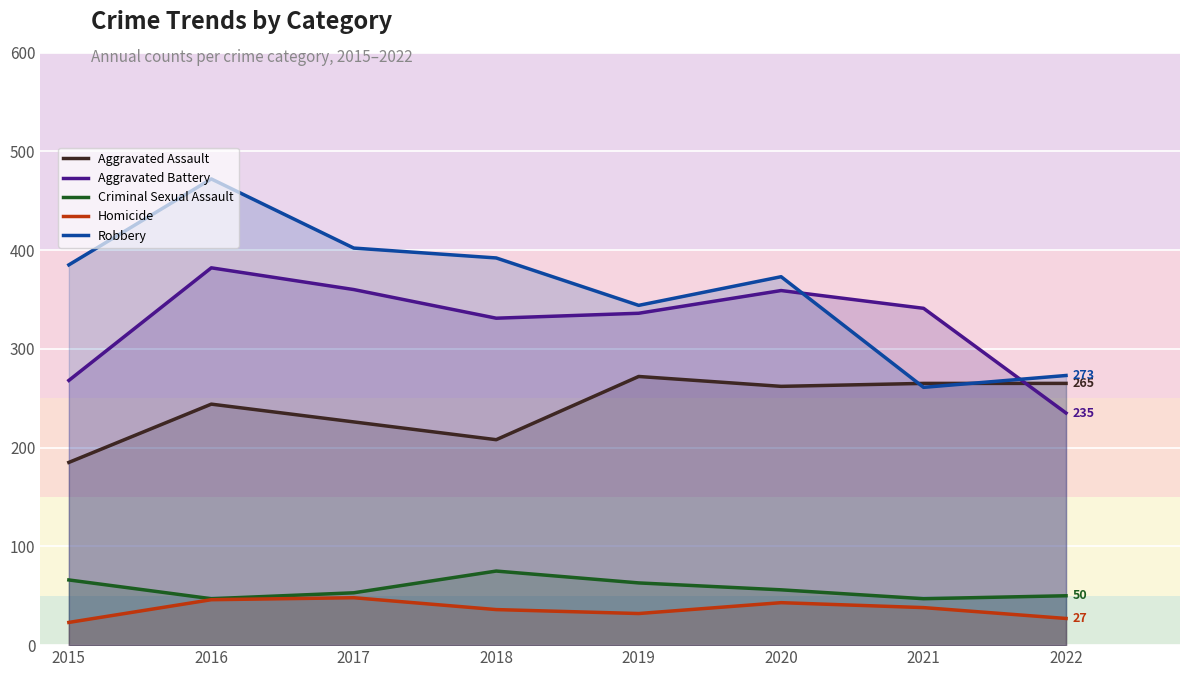

True or false: Aggravated Battery and Criminal Sexual Assault cross at least once.

False